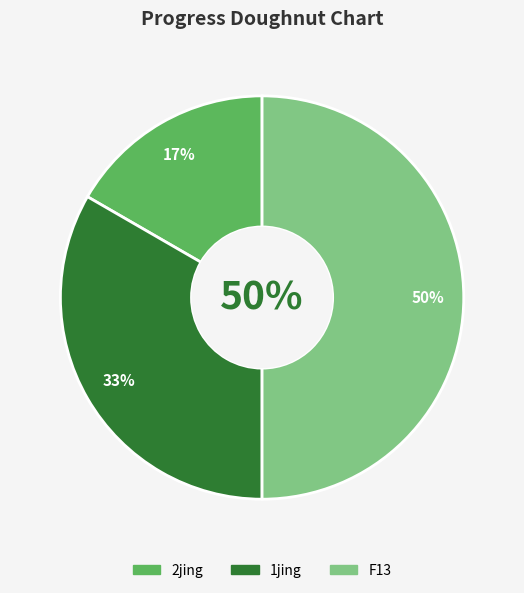

The M10 slice represents 13% of the pie. True or false?

False